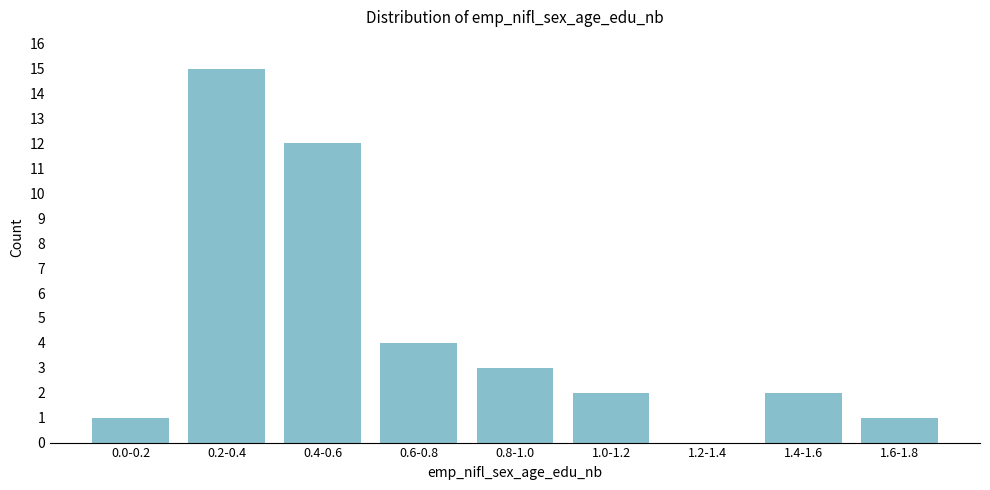

Reading left to right, transcribe all the data shown in this chart.

0.0-0.2=1	0.2-0.4=15	0.4-0.6=12	0.6-0.8=4	0.8-1.0=3	1.0-1.2=2	1.2-1.4=0	1.4-1.6=2	1.6-1.8=1